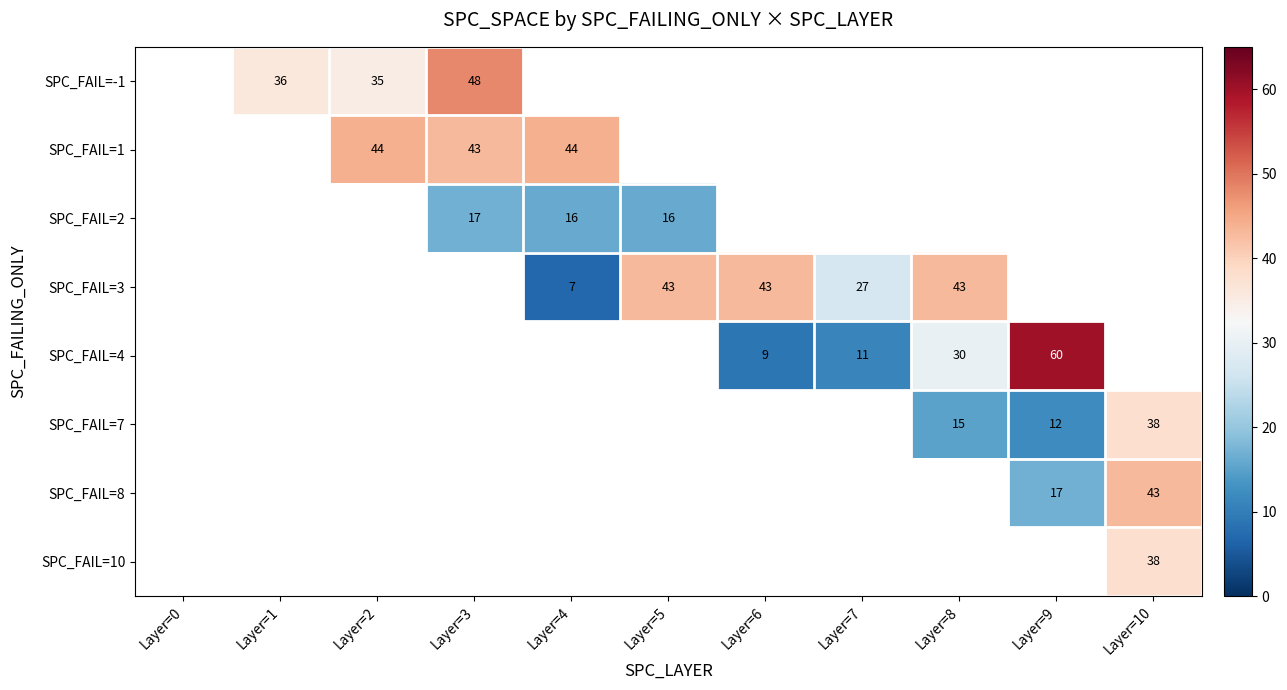

Is it true that SPC_FAIL=2 equals 16 at Layer=4?

True